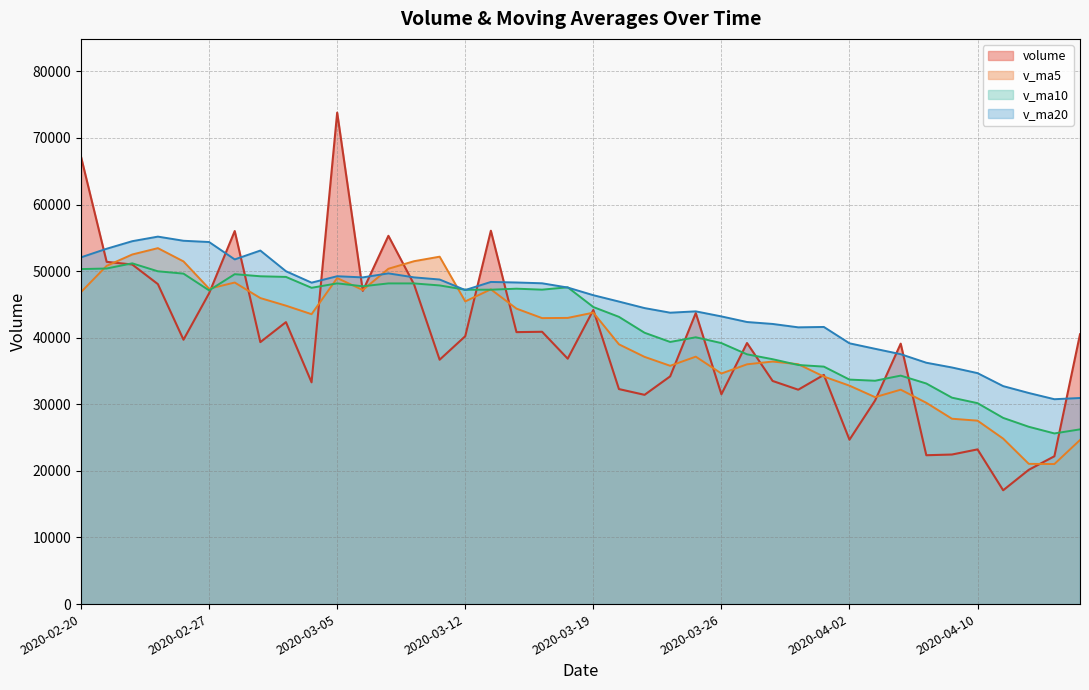

At which category does volume reach its first local peak?

2020-02-28